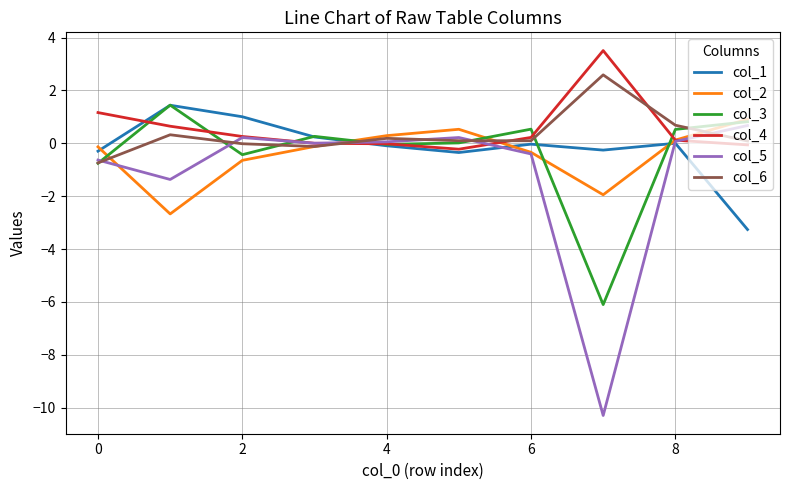

Count the number of data series in this chart.

6